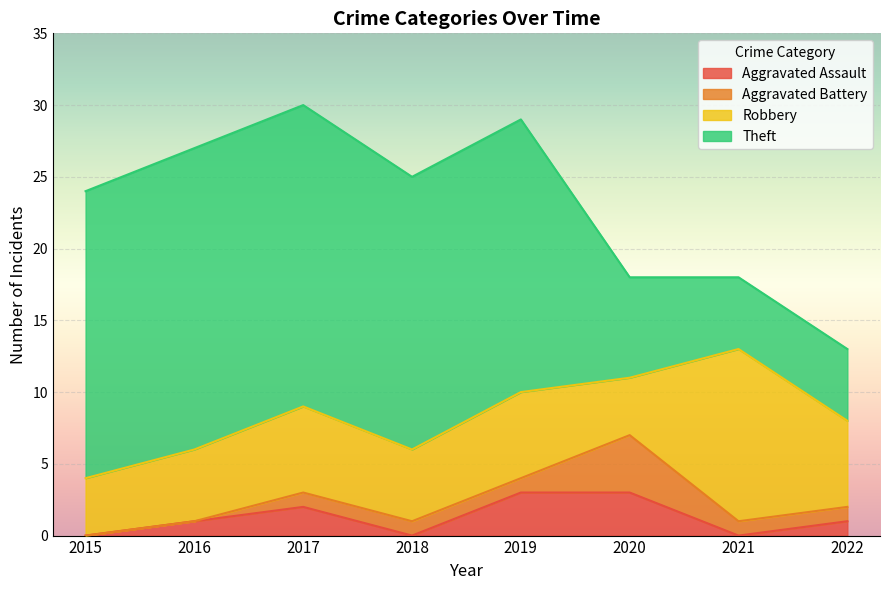

Reading right to left, extract all data points from this chart.

Aggravated Assault: 2022=1	2021=0	2020=3	2019=3	2018=0	2017=2	2016=1	2015=0
Aggravated Battery: 2022=1	2021=1	2020=4	2019=1	2018=1	2017=1	2016=0	2015=0
Robbery: 2022=6	2021=12	2020=4	2019=6	2018=5	2017=6	2016=5	2015=4
Theft: 2022=5	2021=5	2020=7	2019=19	2018=19	2017=21	2016=21	2015=20